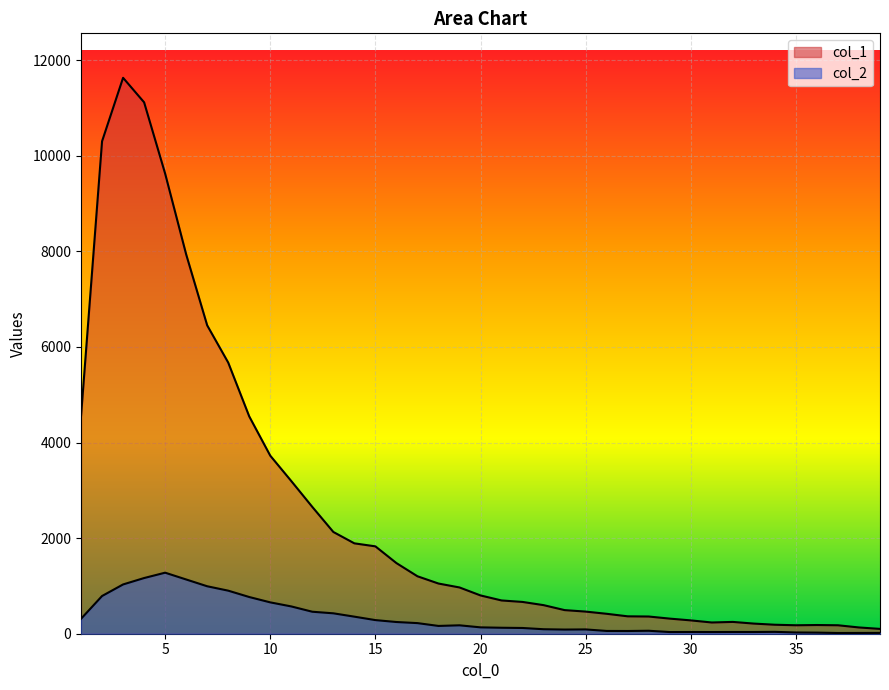

What is the sum of all col_2 values?

13073